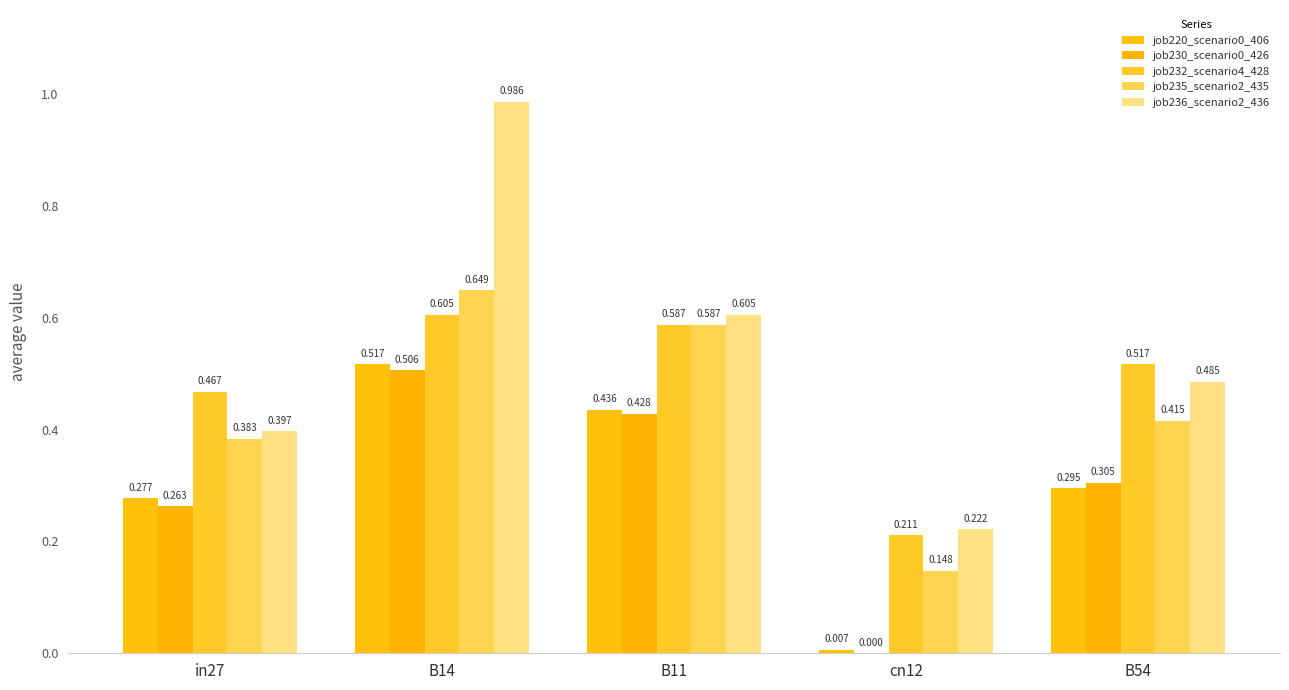

Reading right to left, list all the values displayed in this chart.

job220_scenario0_406: 0.3	0.0	0.4	0.5	0.3
job230_scenario0_426: 0.3	0.0	0.4	0.5	0.3
job232_scenario4_428: 0.5	0.2	0.6	0.6	0.5
job235_scenario2_435: 0.4	0.1	0.6	0.6	0.4
job236_scenario2_436: 0.5	0.2	0.6	1.0	0.4